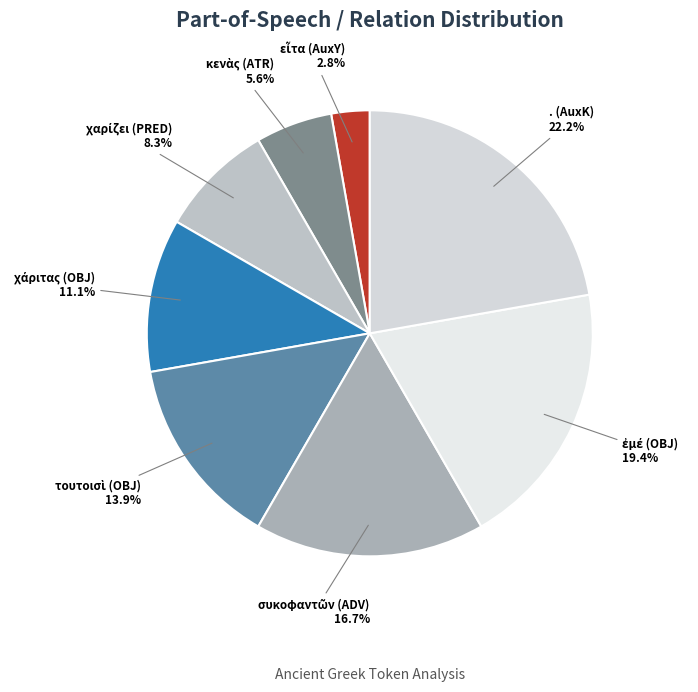

Which slice is the largest?

. (AuxK)